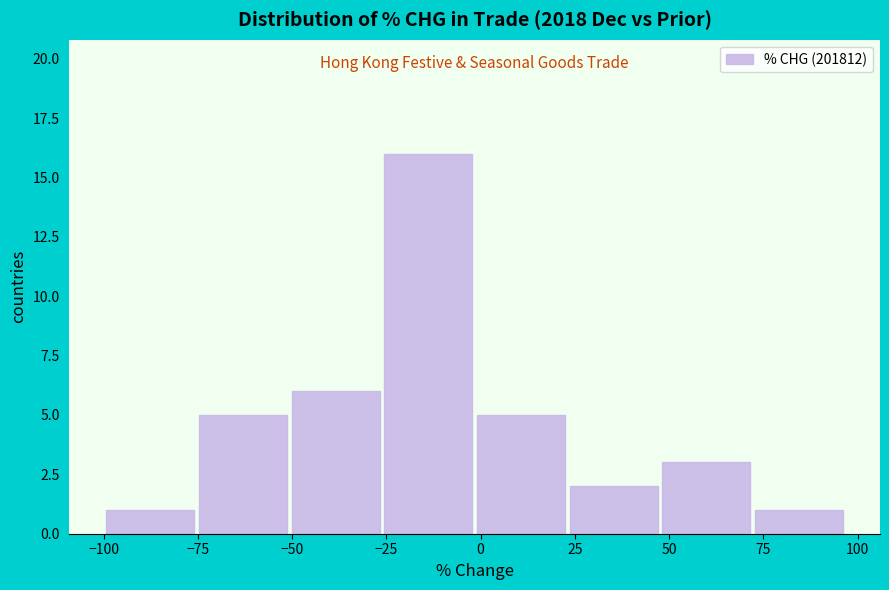

Which range on the x-axis has the tallest bar?

-25 to 0